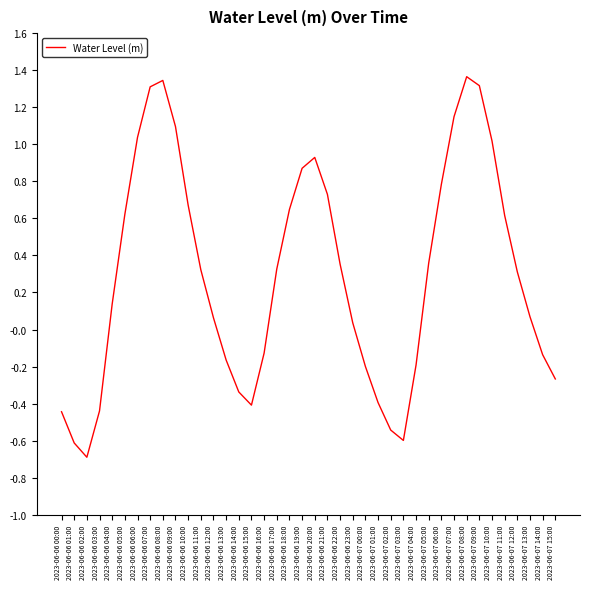

What position from the right is 2023-06-07 14:00?

2